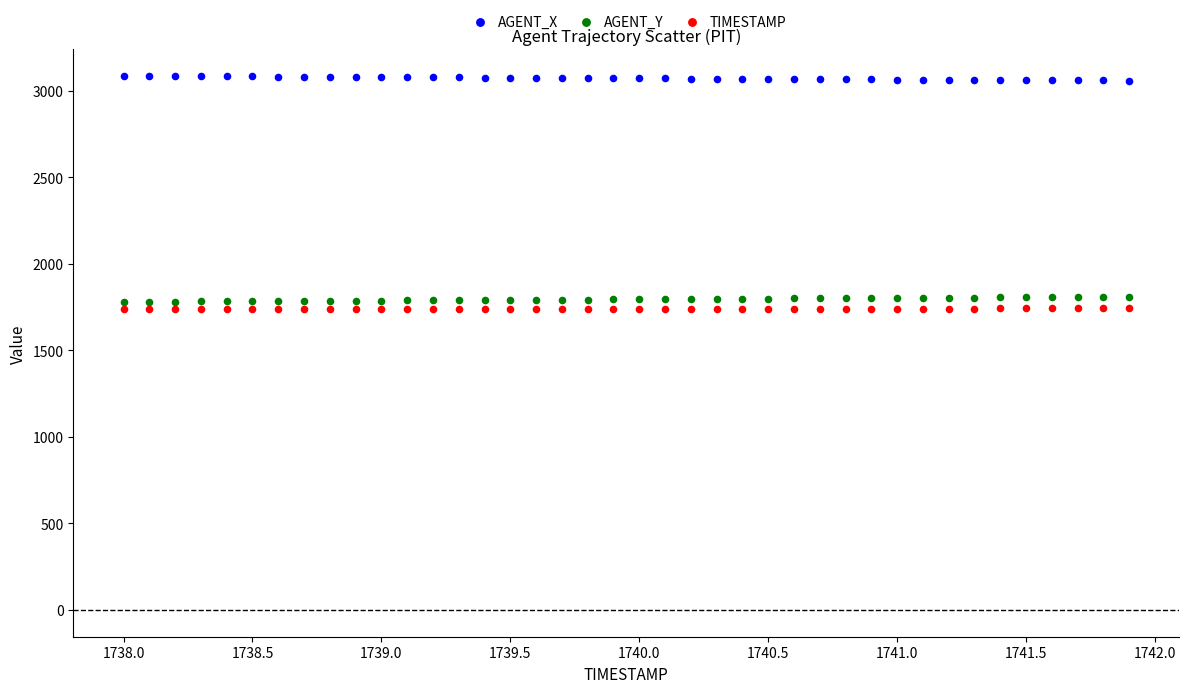

Which series reaches the maximum Y coordinate?

AGENT_X